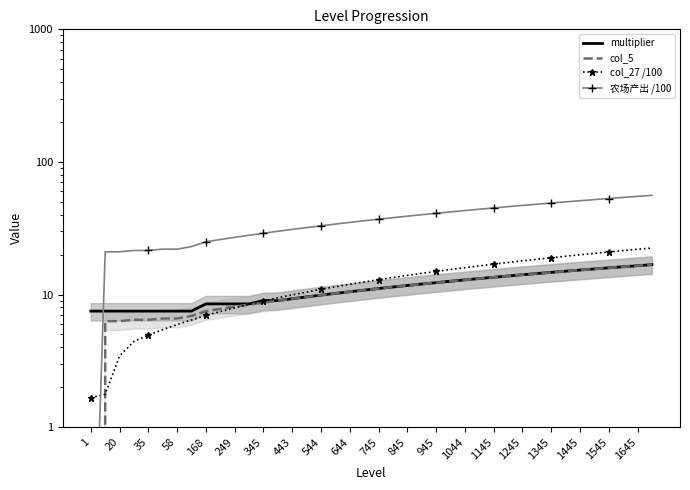

True or false: multiplier has a value of 13.1 at 249.

False